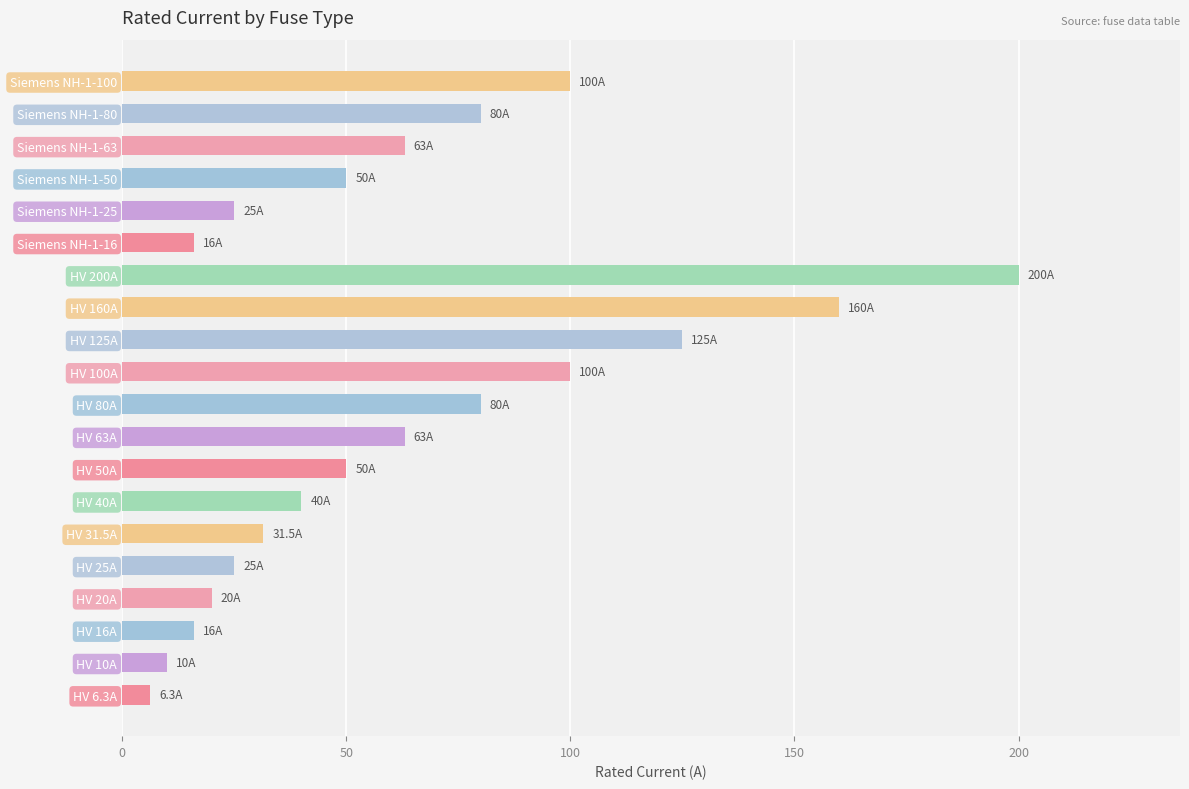

What is the maximum value shown in the chart?

200.0